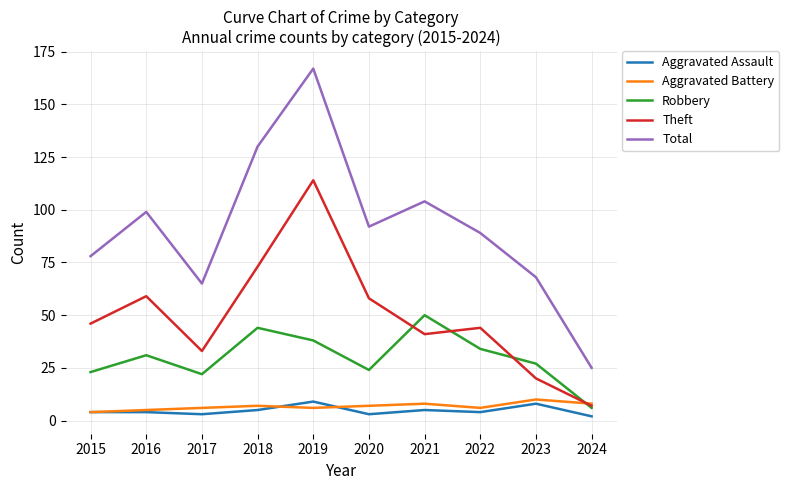

What is the highest value of the Total series?

167